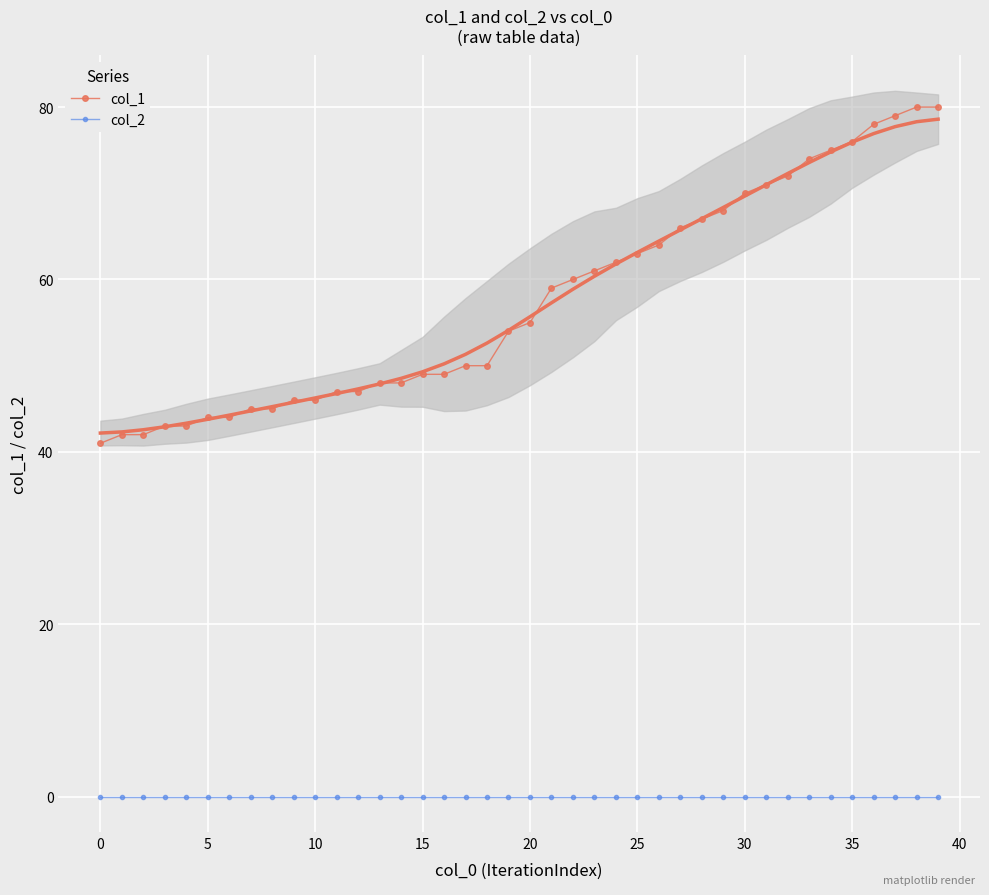

True or false: col_1 and col_2 intersect in this chart.

False